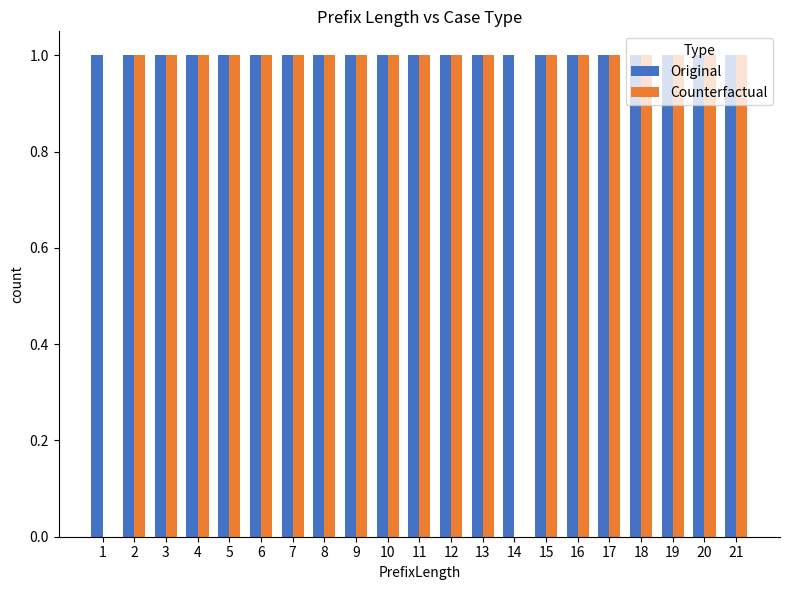

True or false: Original has a value of 1 at 9.

True